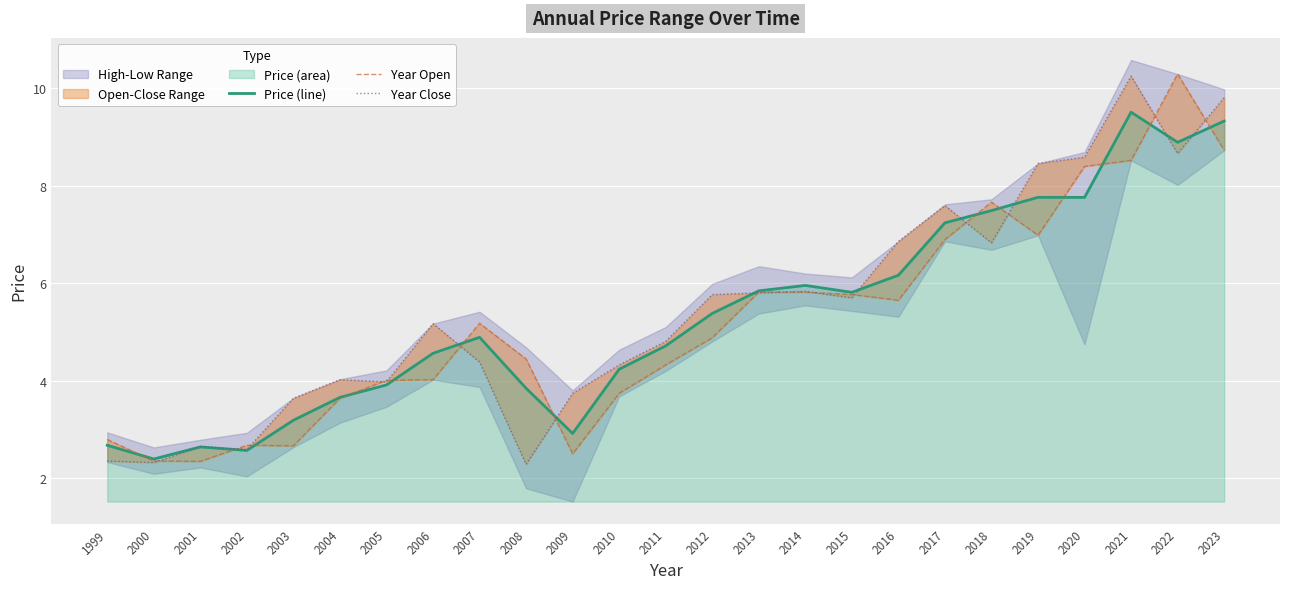

Is the value of Price (line) at 2018 greater than the value of Year Close at 2021?

No